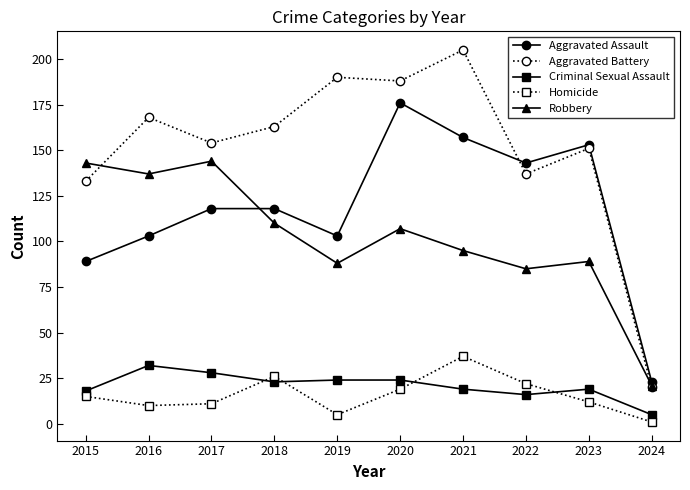

True or false: Criminal Sexual Assault and Robbery intersect in this chart.

False